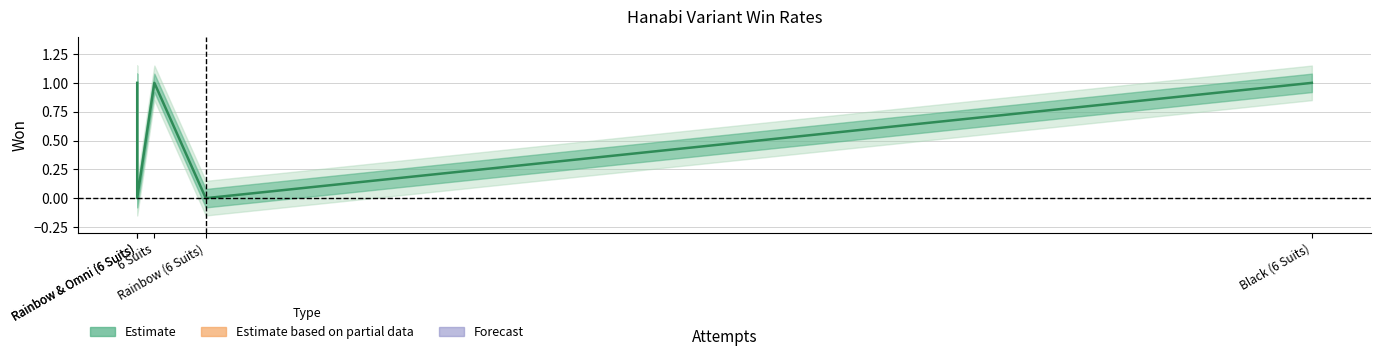

Where is the first local minimum?

Rainbow & Omni (6 Suits)